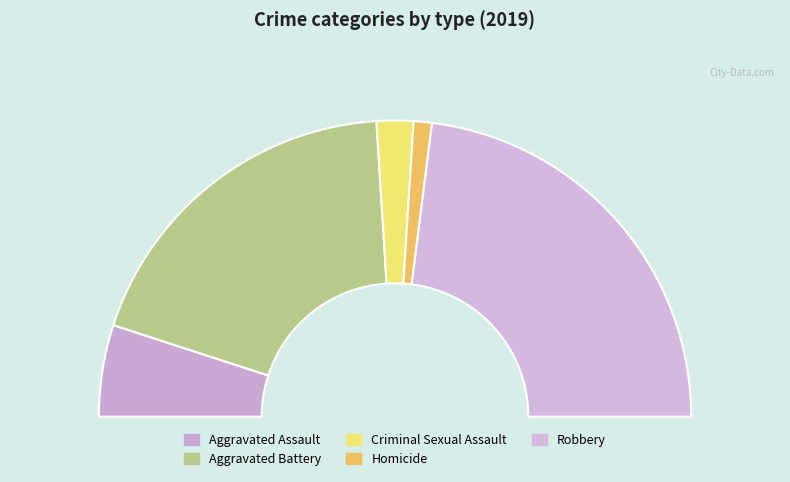

Does Homicide represent more than half of the total?

No